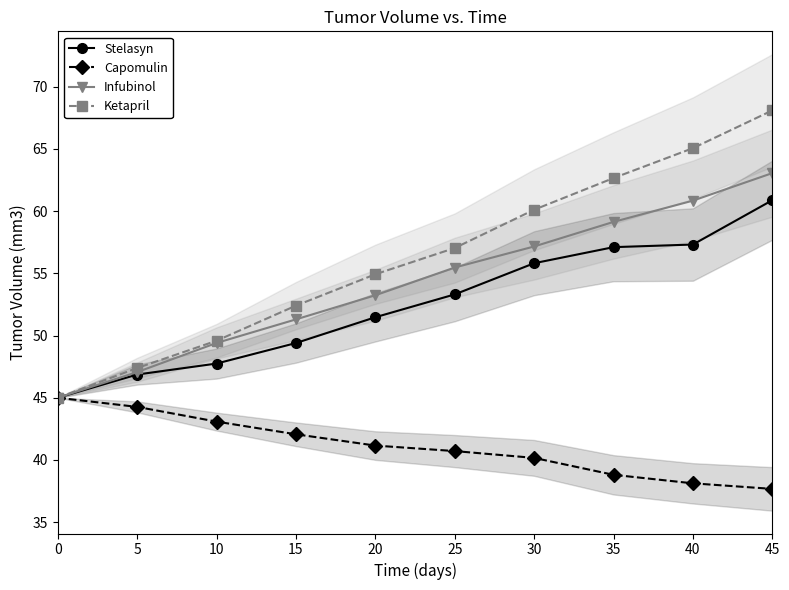

Does the chart have visible grid lines?

No